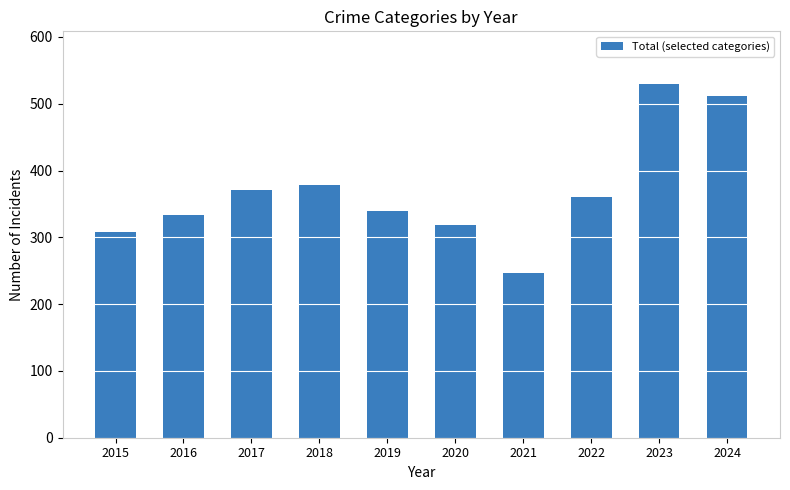

How many categories are shown in the chart?

10